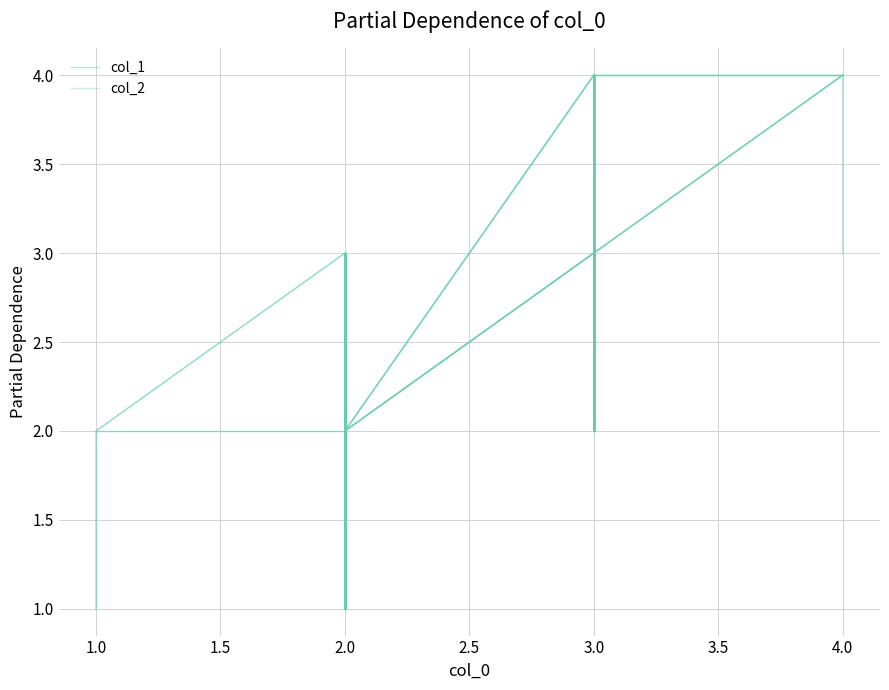

True or false: col_1 has more than 2 points higher than both neighbors.

False